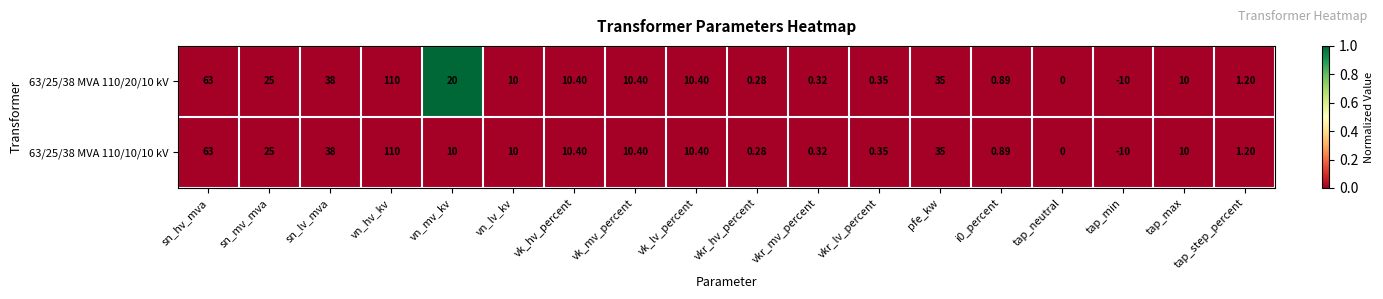

At which category is the sum across all series the highest?

vn_hv_kv